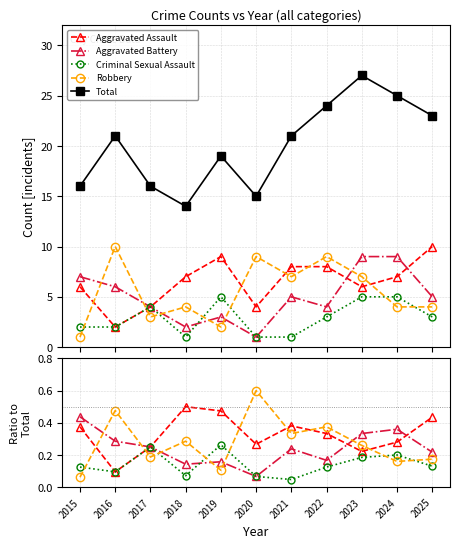

Does the chart have visible grid lines?

Yes